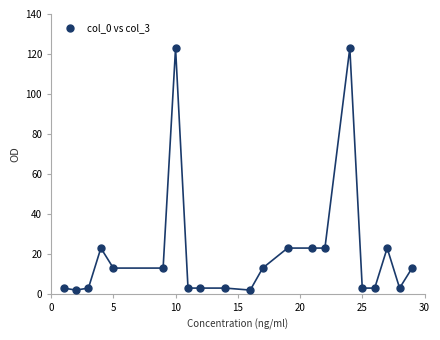

What is the range of Y values (max minus min)?

121